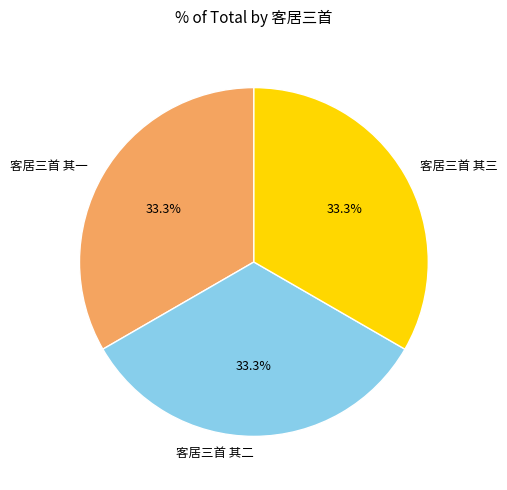

What is the ratio of the value at 客居三首 其三 to the value at 客居三首 其一?

1.0